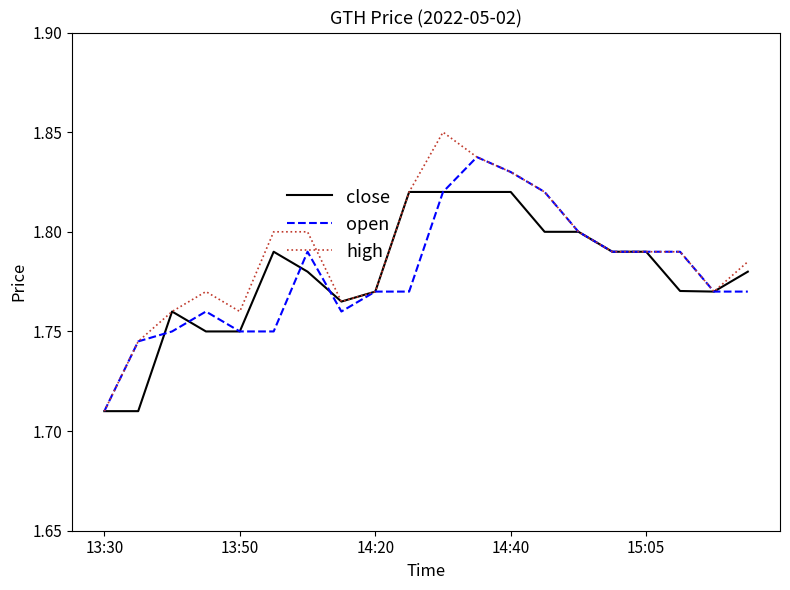

Count the close values in the range 1 to 2.

20